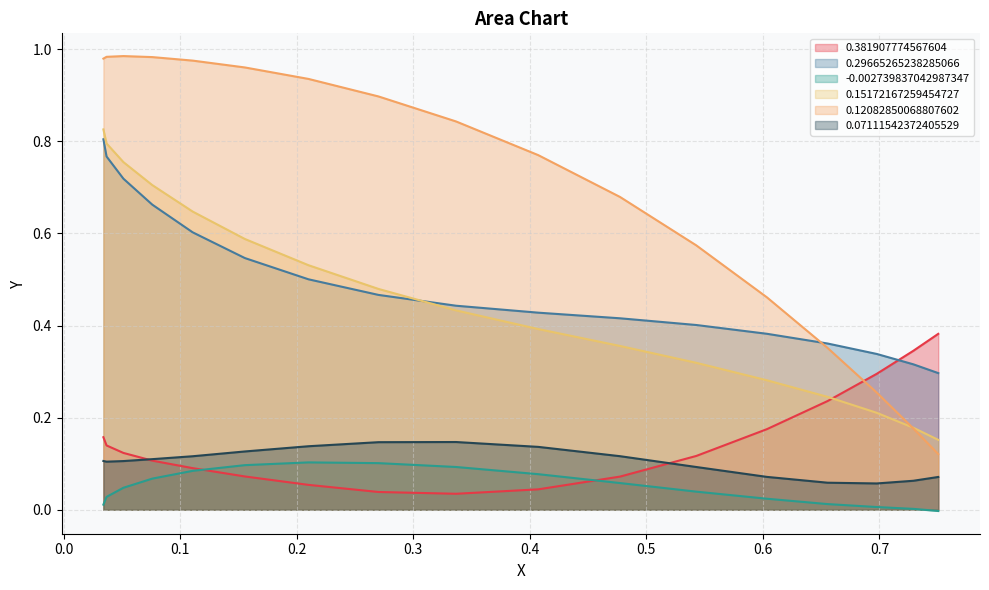

True or false: -0.002739837042987347 and 0.29665265238285066 cross at least once.

False